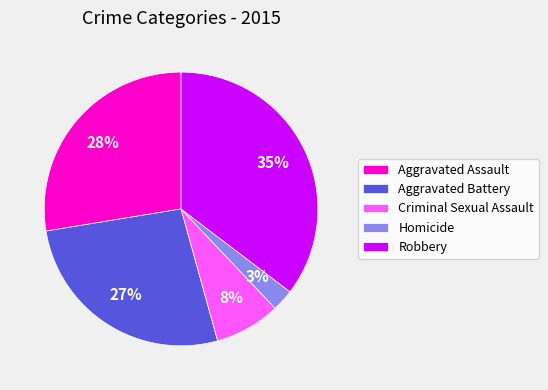

Rank the categories by value from lowest to highest.

Homicide, Criminal Sexual Assault, Aggravated Battery, Aggravated Assault, Robbery